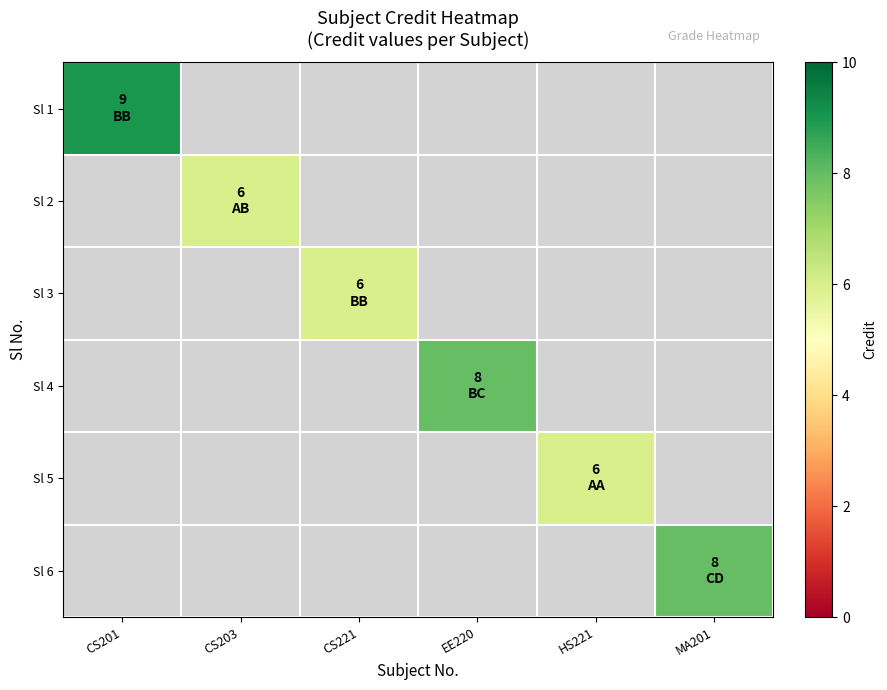

The value of Sl 1 at CS201 is 9.0. True or false?

True